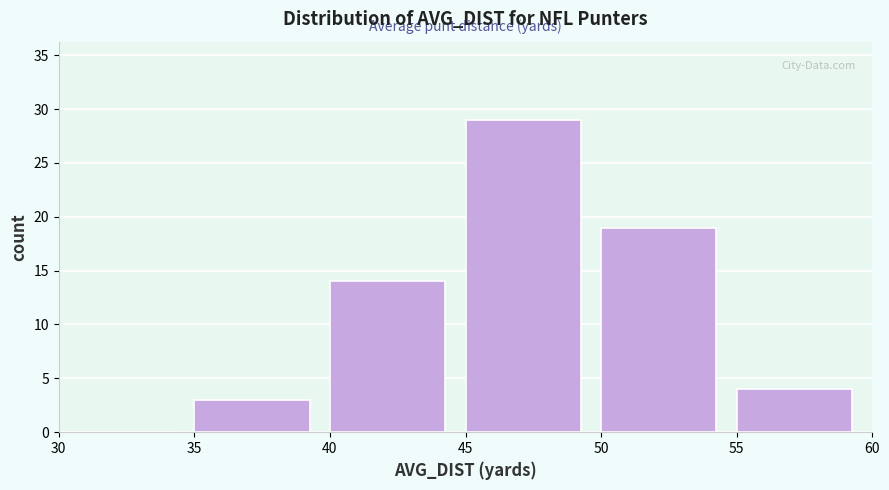

Over which range of the x-axis is the bar tallest?

45 to 50